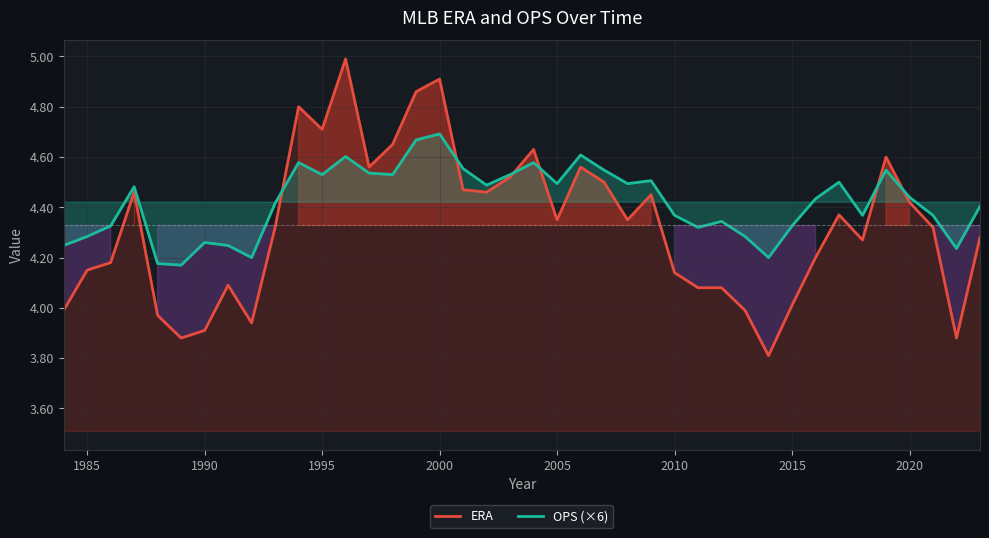

Which series ends up on top after the final intersection of ERA and OPS (×6)?

OPS (×6)